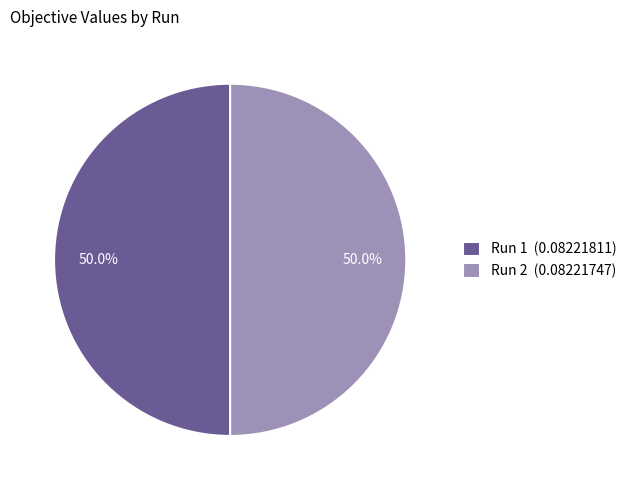

How many segments does this pie chart have?

2